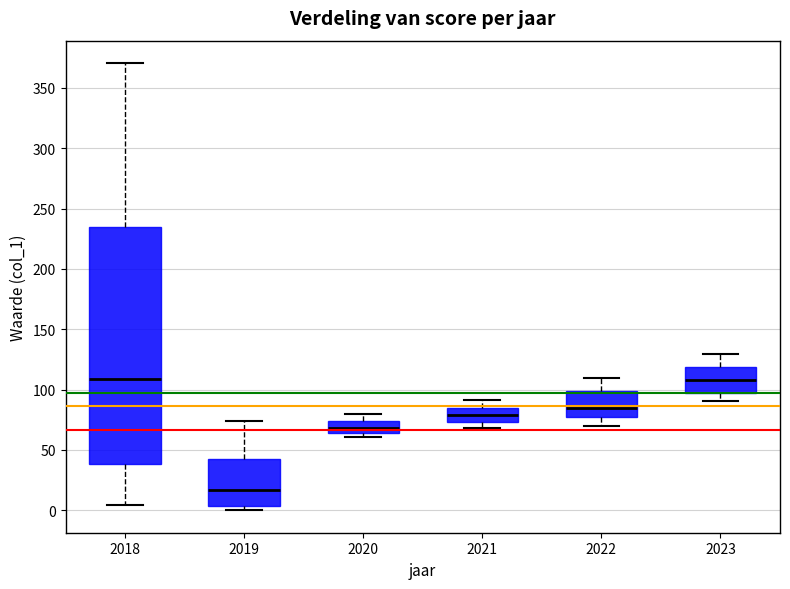

Comparing the boxes themselves (not the whiskers), which one is the tallest?

2018